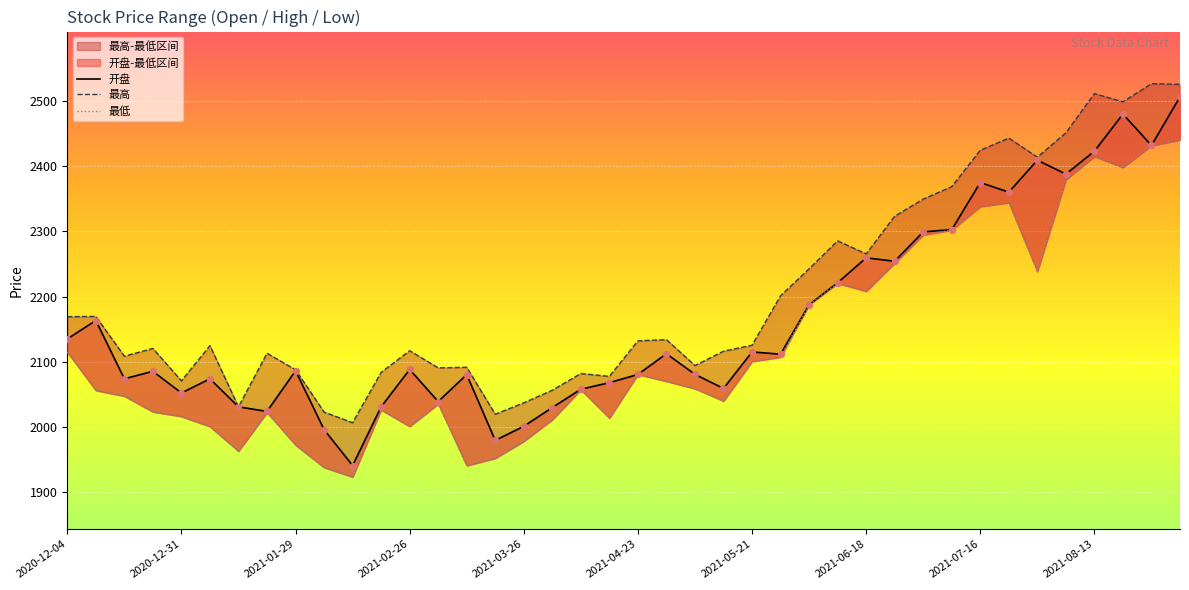

Which series contains the highest Y value?

最高